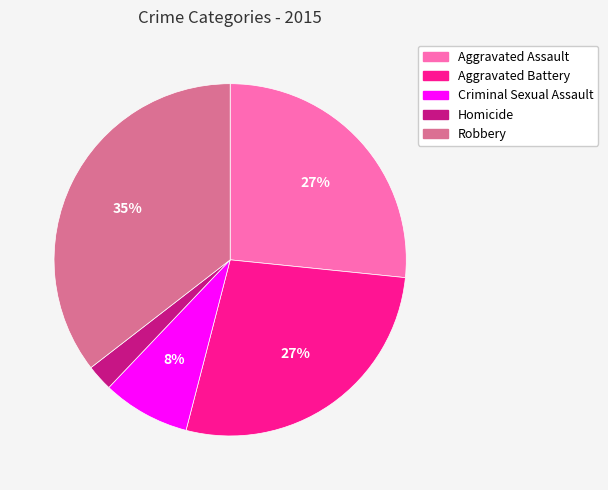

To the nearest percent, what is the average slice percentage?

20%